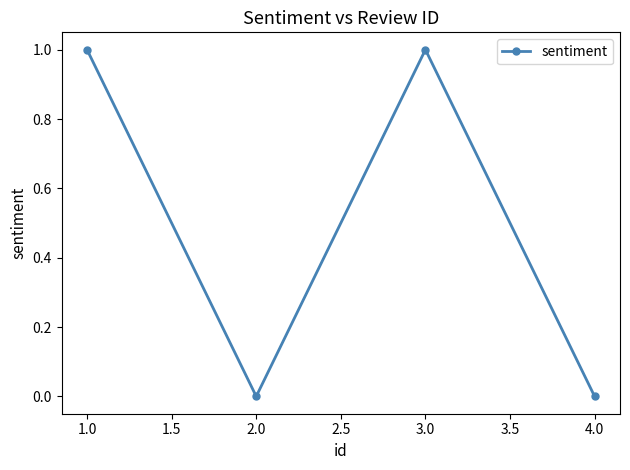

The chart shows a value of 0 at 2.0. True or false?

True